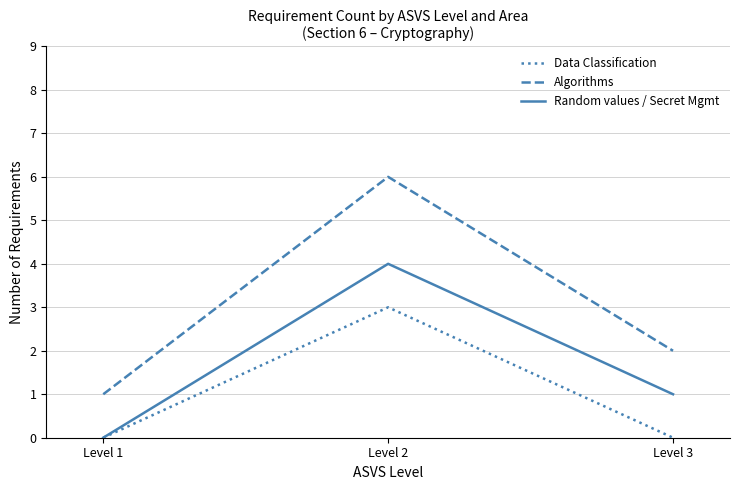

List the series in order of their overall mean, highest first.

Algorithms, Random values / Secret Mgmt, Data Classification